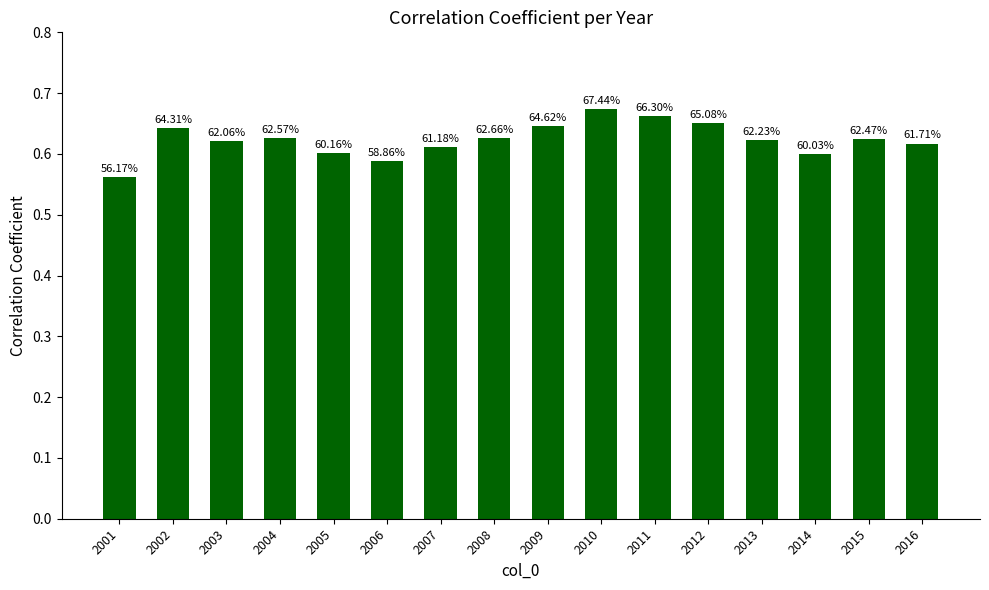

Which has a higher value, 2010 or 2013?

2010